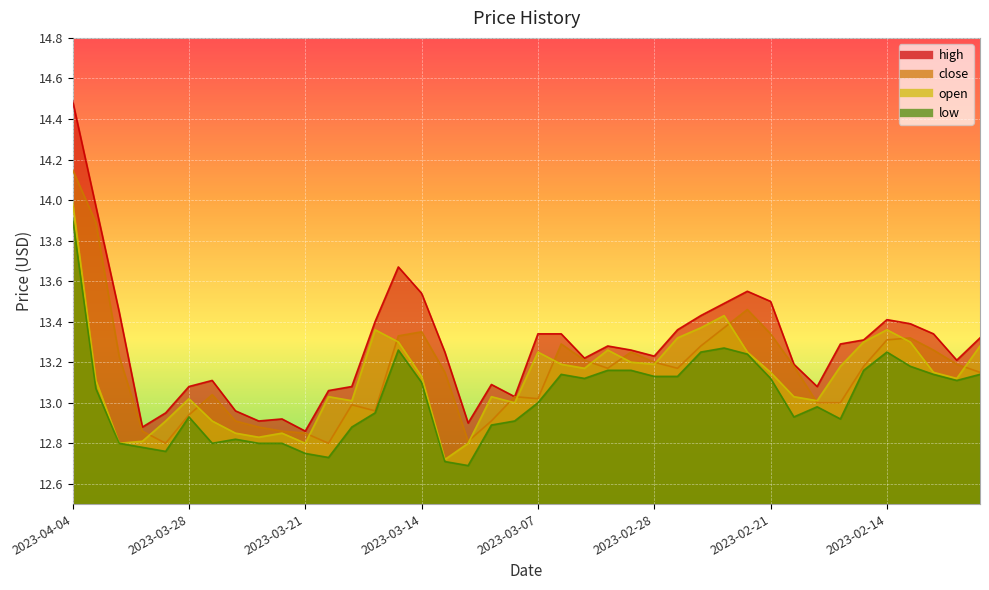

What is the label of the 13th point from the left?

2023-03-17